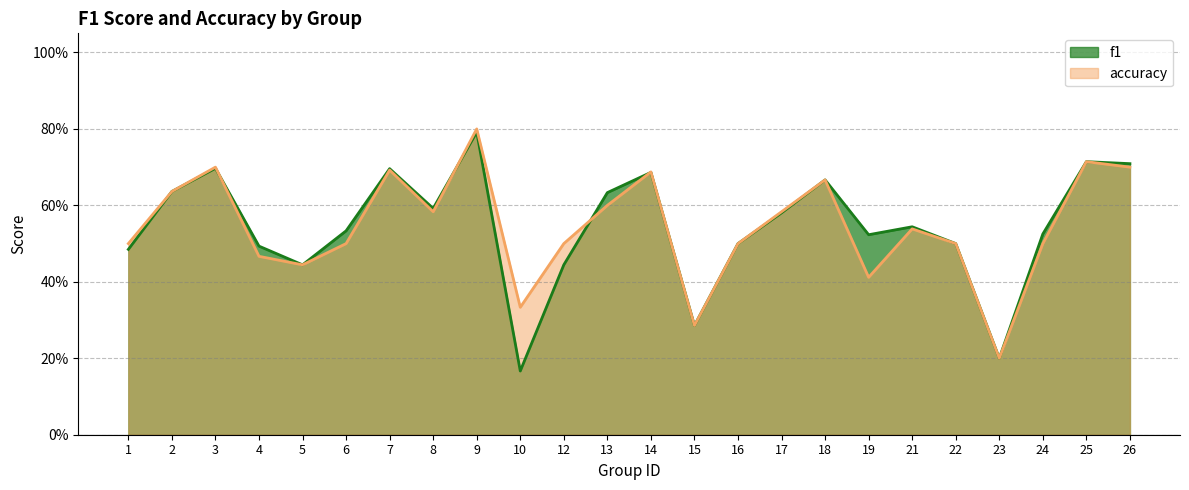

At how many categories does at least one series exceed 0?

24